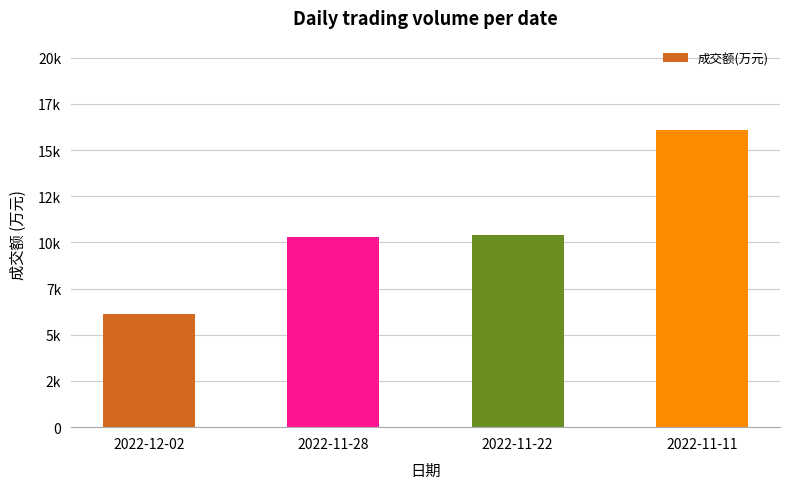

Reading left to right, extract all data points from this chart.

2022-12-02=6151	2022-11-28=10305	2022-11-22=10392	2022-11-11=16095